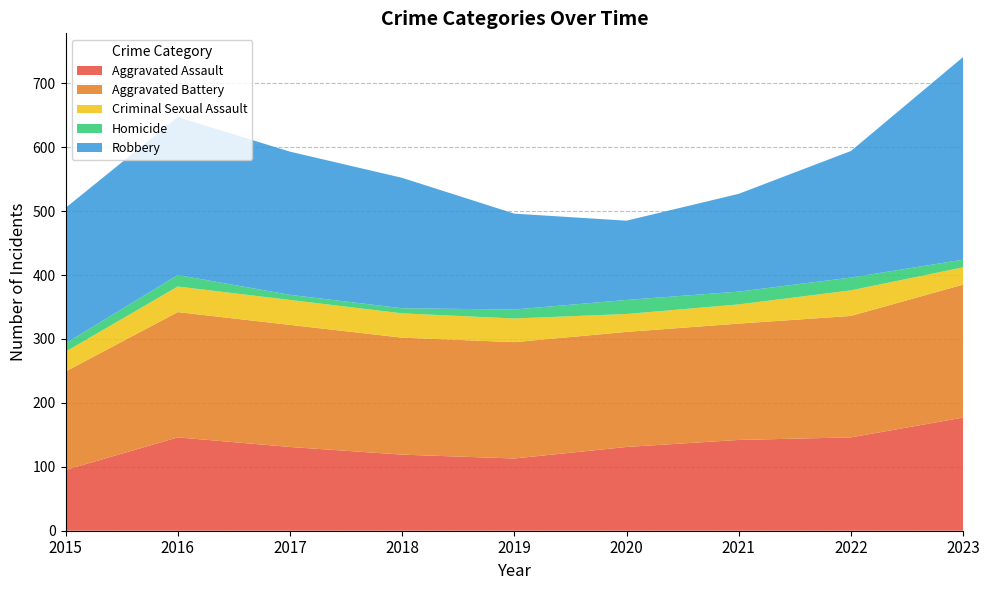

Reading left to right, what are all the values shown in this chart?

Aggravated Assault: 95	146	131	119	113	131	142	146	177
Aggravated Battery: 154	196	191	183	182	180	182	190	208
Criminal Sexual Assault: 31	40	39	38	37	28	30	40	27
Homicide: 13	18	8	8	14	22	20	20	12
Robbery: 212	247	224	204	150	124	153	198	317